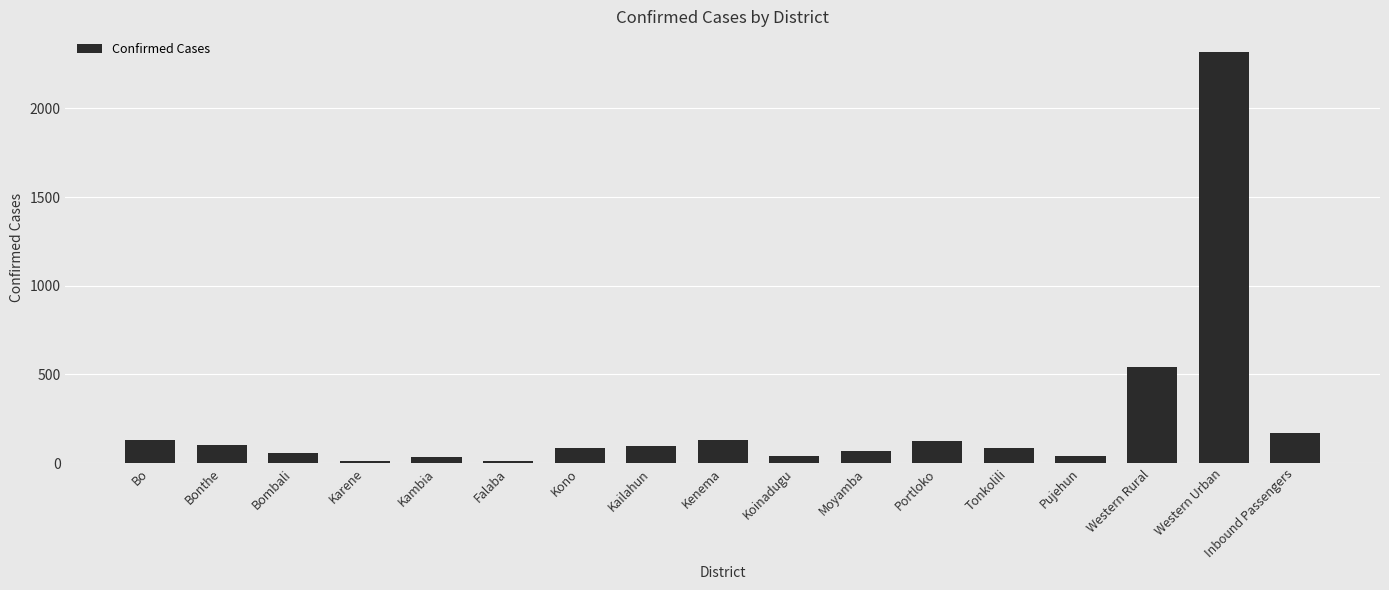

Where is the data nearest to the value 1165?

Western Rural